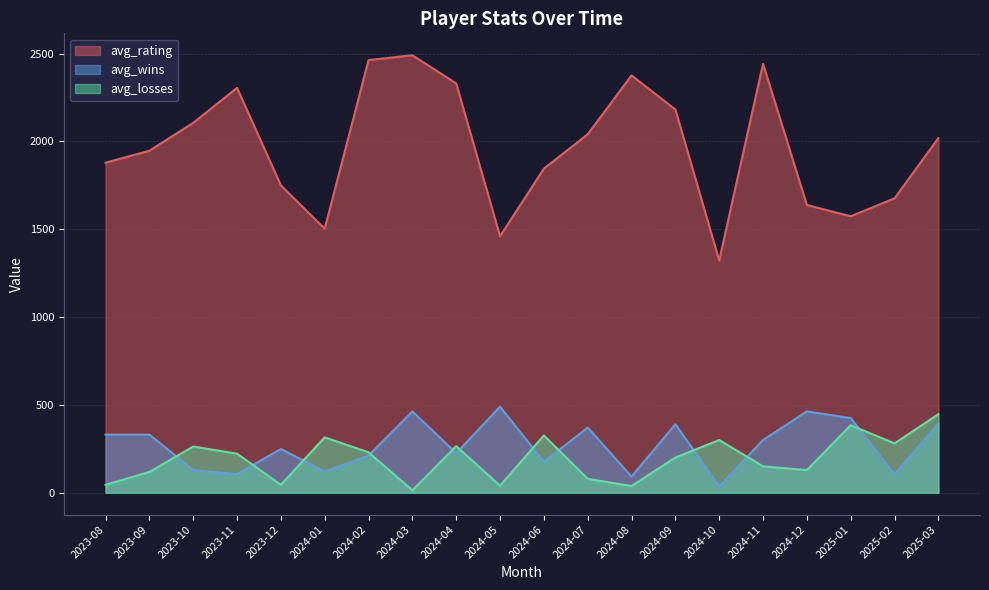

Reading left to right, transcribe all the data shown in this chart.

avg_rating: 2023-08=1879	2023-09=1947	2023-10=2106	2023-11=2305	2023-12=1750	2024-01=1503	2024-02=2463	2024-03=2491	2024-04=2330	2024-05=1460	2024-06=1845	2024-07=2041	2024-08=2376	2024-09=2182	2024-10=1322	2024-11=2442	2024-12=1638	2025-01=1574	2025-02=1676	2025-03=2019
avg_wins: 2023-08=331	2023-09=331	2023-10=129	2023-11=106	2023-12=249	2024-01=121	2024-02=212	2024-03=463	2024-04=225	2024-05=490	2024-06=176	2024-07=371	2024-08=92	2024-09=390	2024-10=36	2024-11=300	2024-12=463	2025-01=425	2025-02=104	2025-03=395
avg_losses: 2023-08=45	2023-09=118	2023-10=263	2023-11=222	2023-12=45	2024-01=315	2024-02=230	2024-03=14	2024-04=265	2024-05=40	2024-06=326	2024-07=79	2024-08=38	2024-09=200	2024-10=300	2024-11=150	2024-12=129	2025-01=384	2025-02=281	2025-03=447